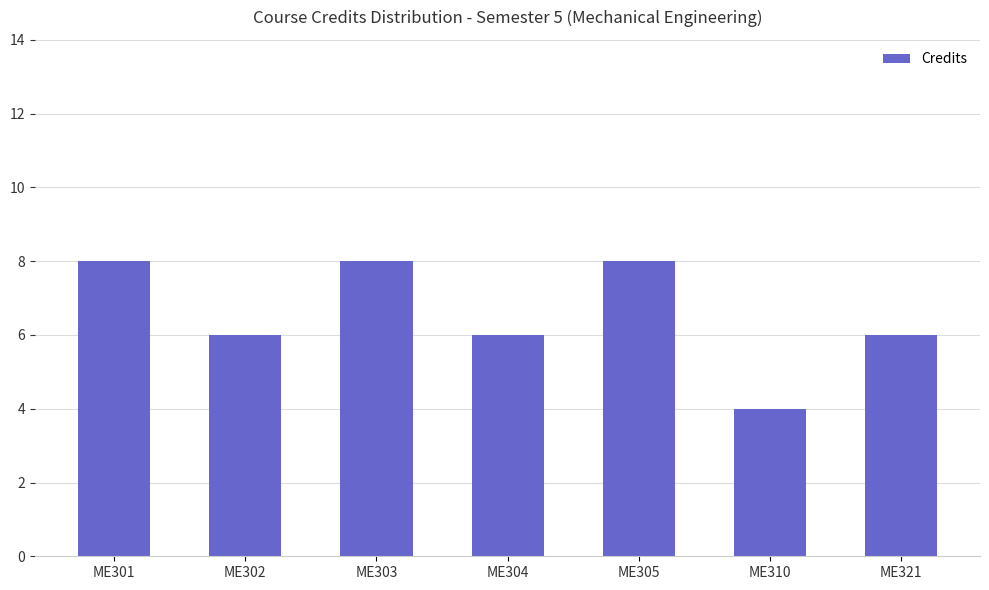

Between ME304 and ME303, which is larger?

ME303